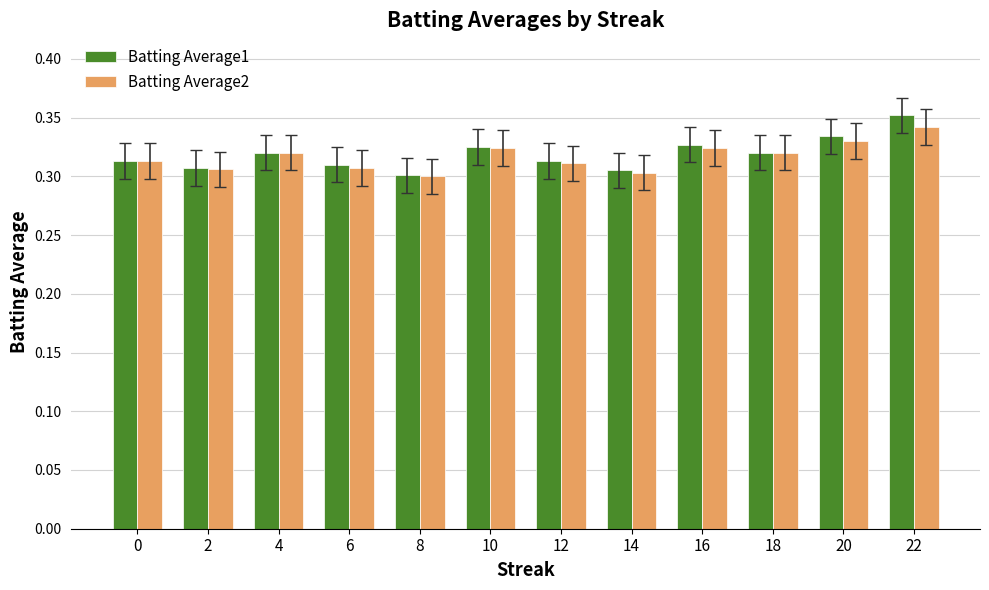

How many distinct data groups are displayed?

2